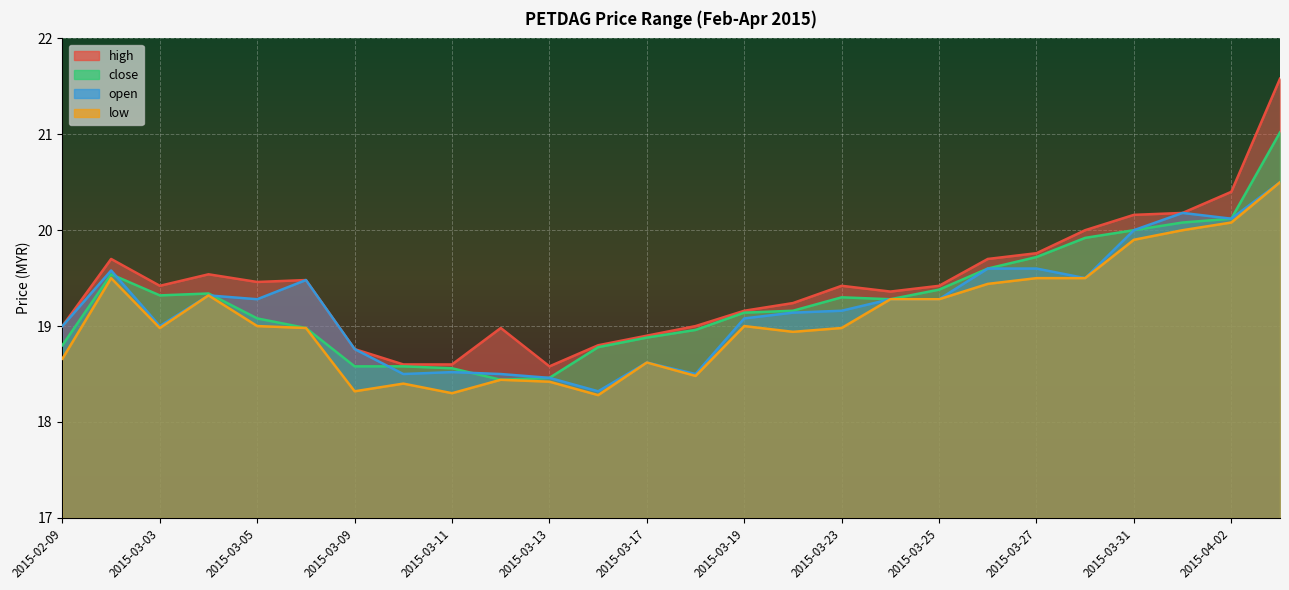

Where is close nearest to the value 19?

2015-03-06